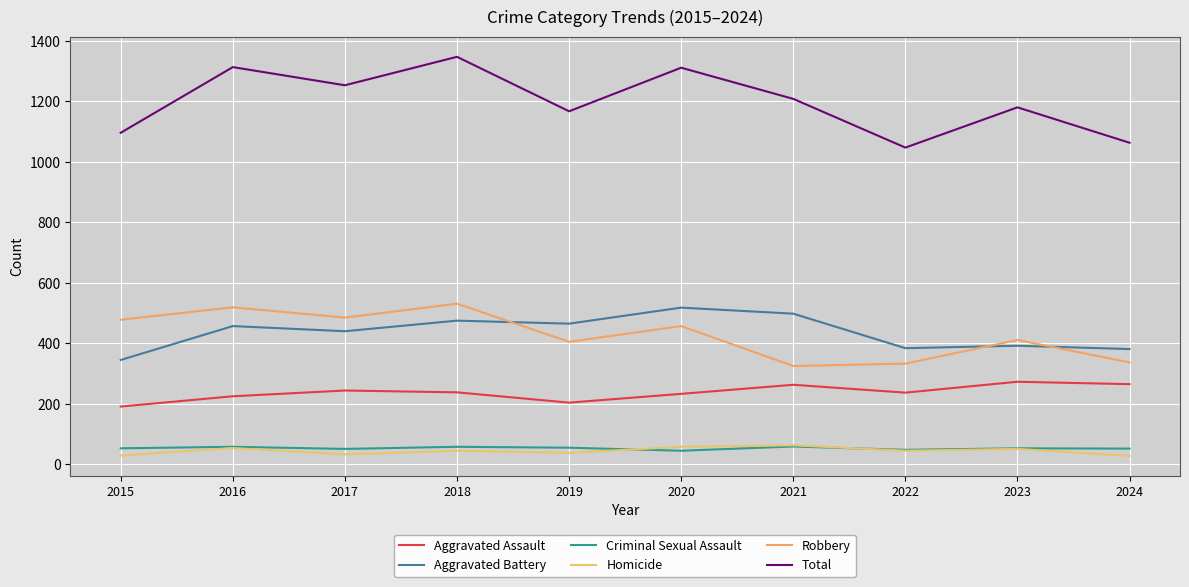

Which series has the largest total across all categories?

Total